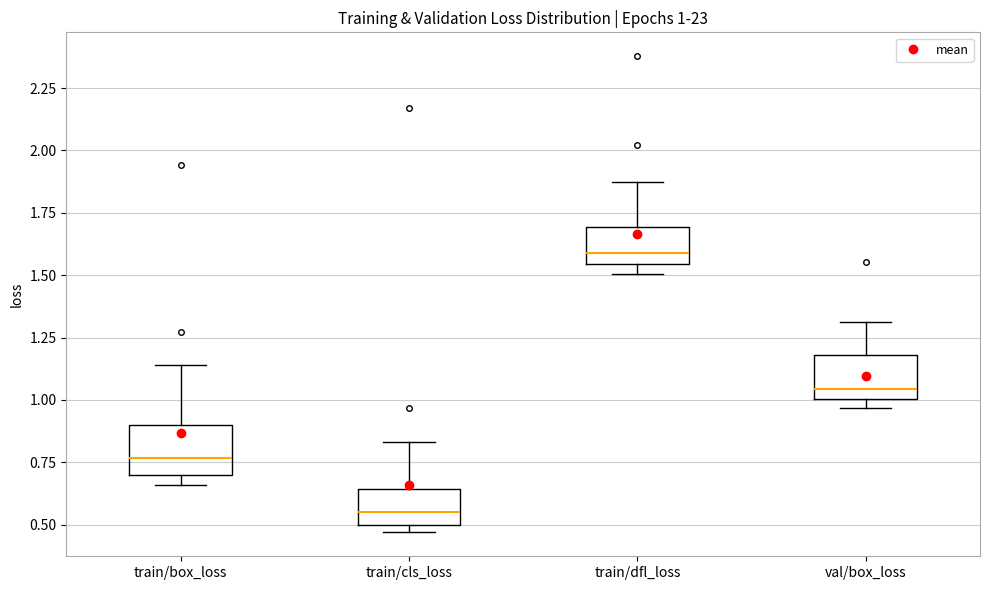

Which box's median line is the highest?

train/dfl_loss